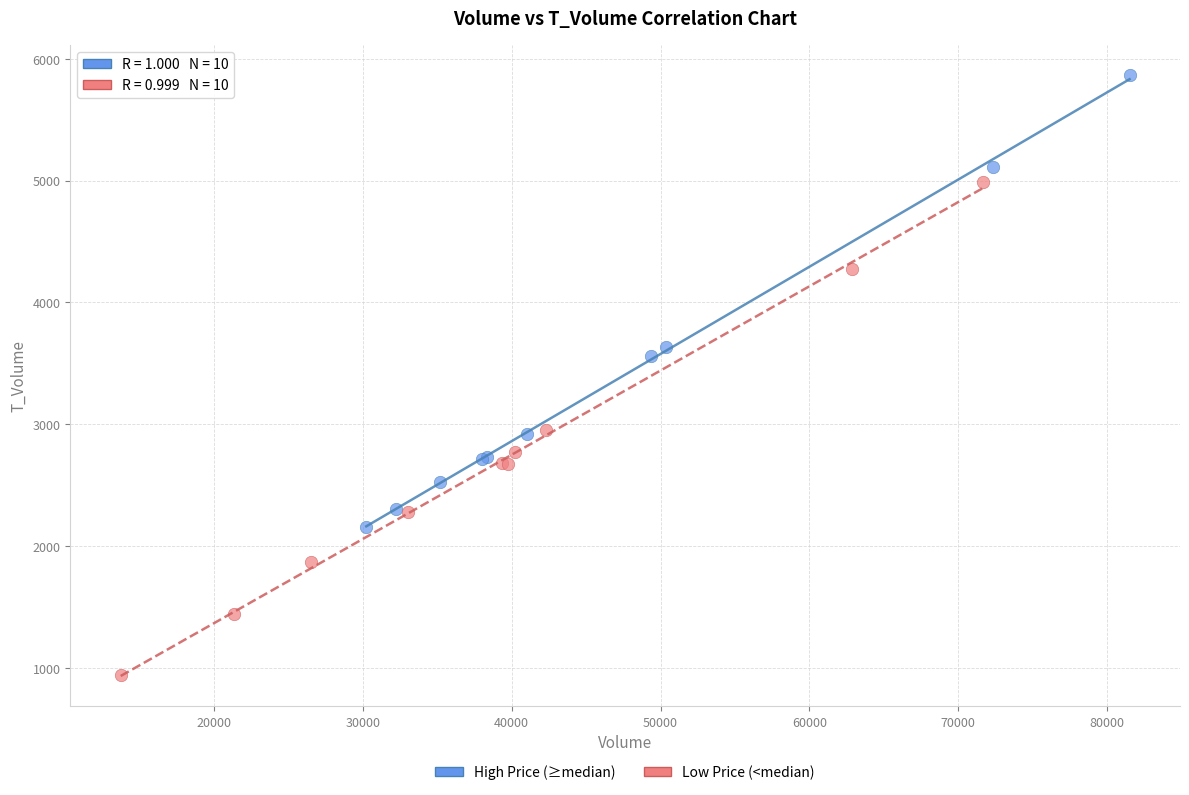

Which series reaches the minimum Y coordinate?

Low Price (<median)